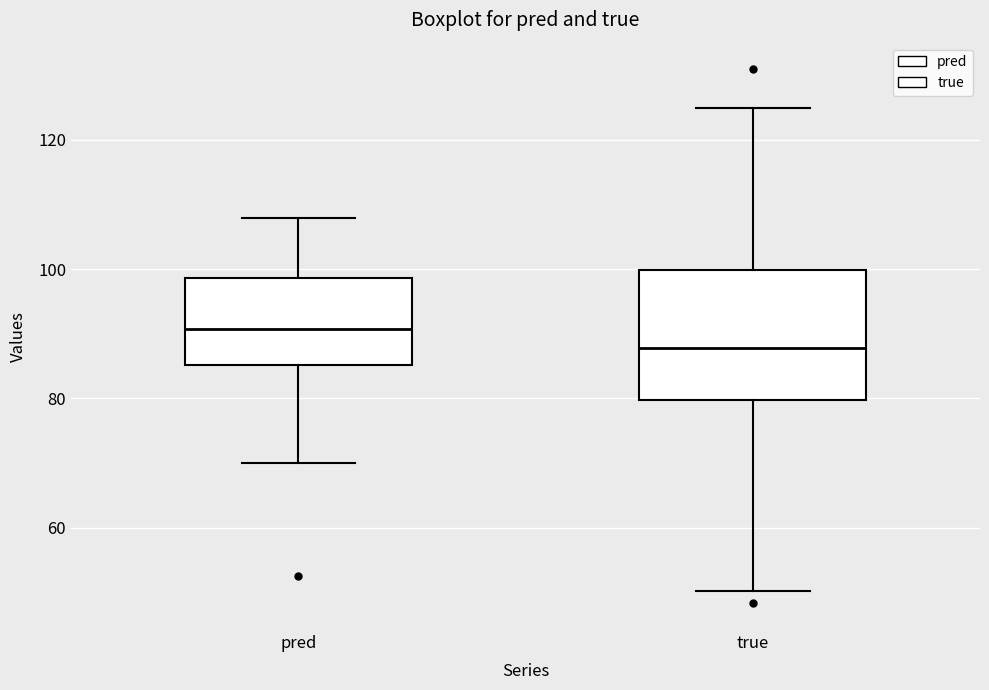

Which box is the tallest, from its lower edge to its upper edge?

true